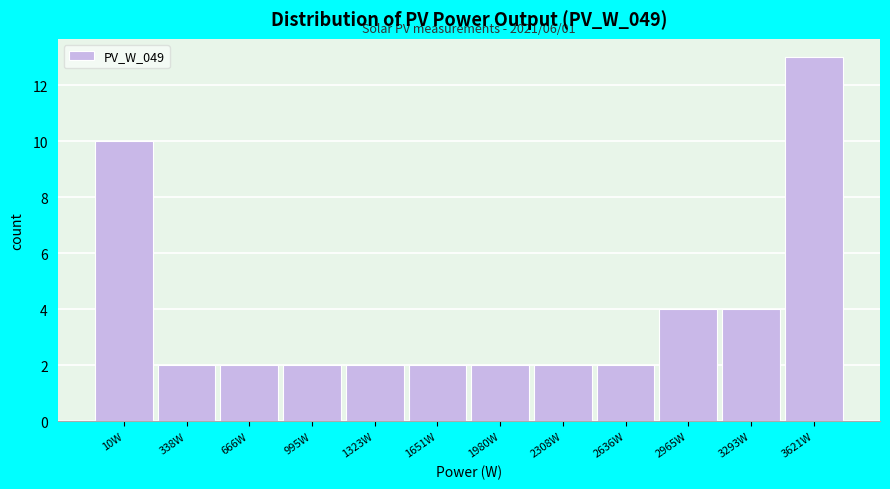

Reading left to right, list all the values displayed in this chart.

10	2	2	2	2	2	2	2	2	4	4	13